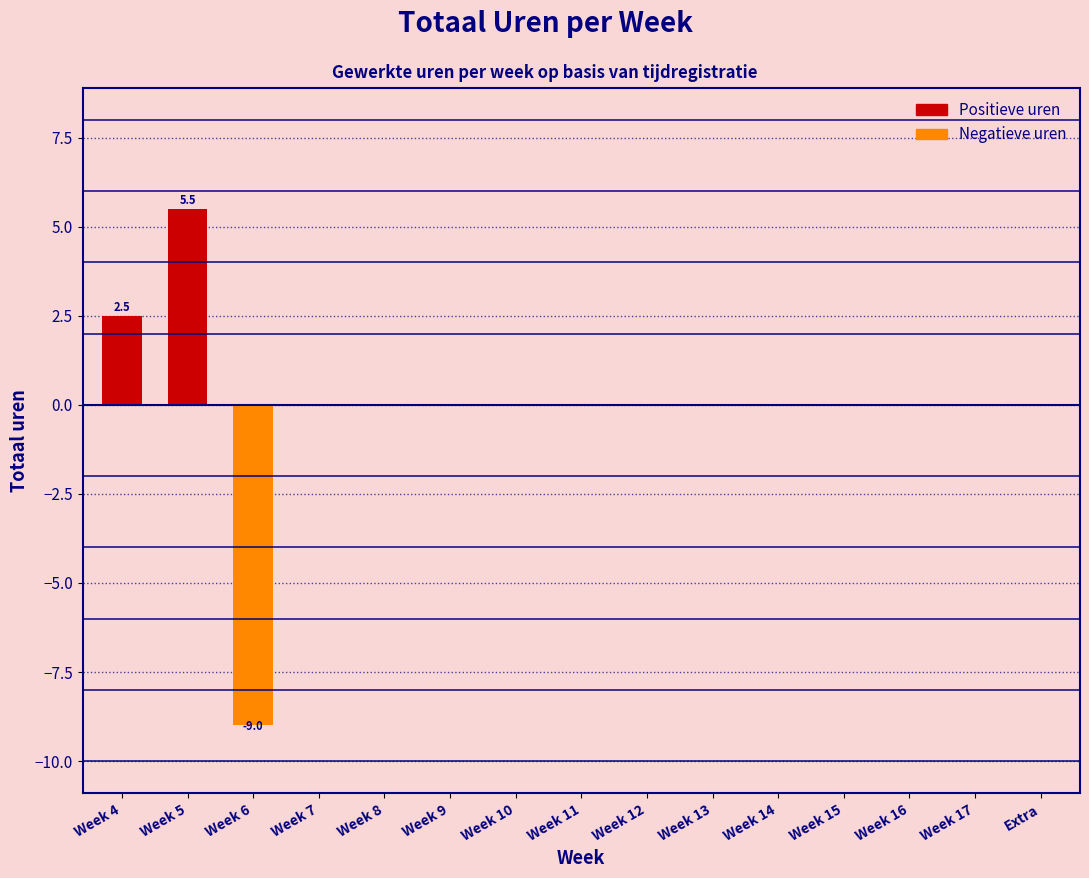

Reading left to right, list all the values displayed in this chart.

Week 4=2.5	Week 5=5.5	Week 6=-9.0	Week 7=0.0	Week 8=0.0	Week 9=0.0	Week 10=0.0	Week 11=0.0	Week 12=0.0	Week 13=0.0	Week 14=0.0	Week 15=0.0	Week 16=0.0	Week 17=0.0	Extra=0.0